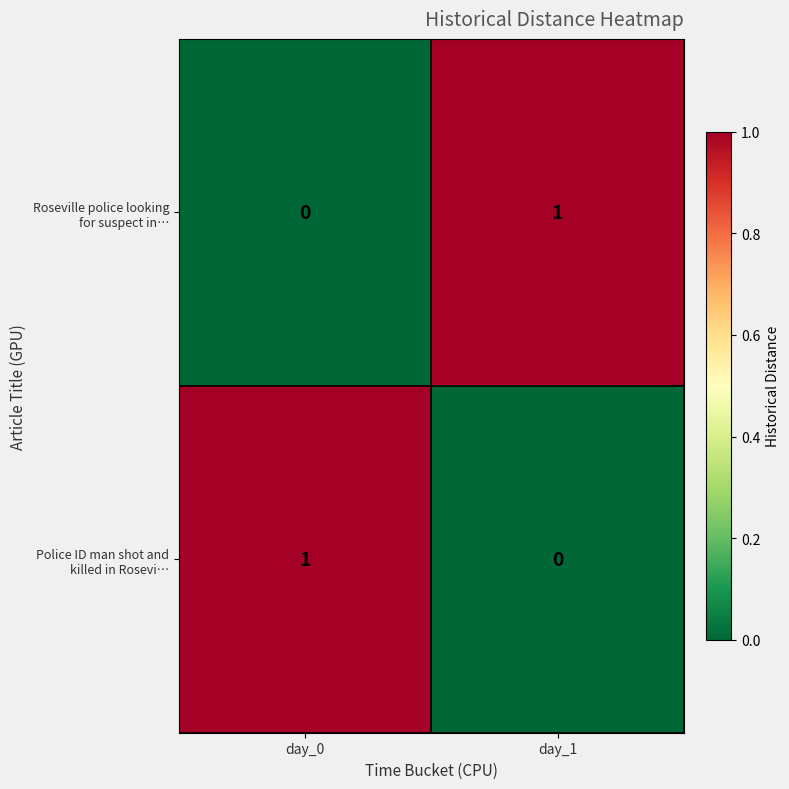

How many data points does each series have?

2